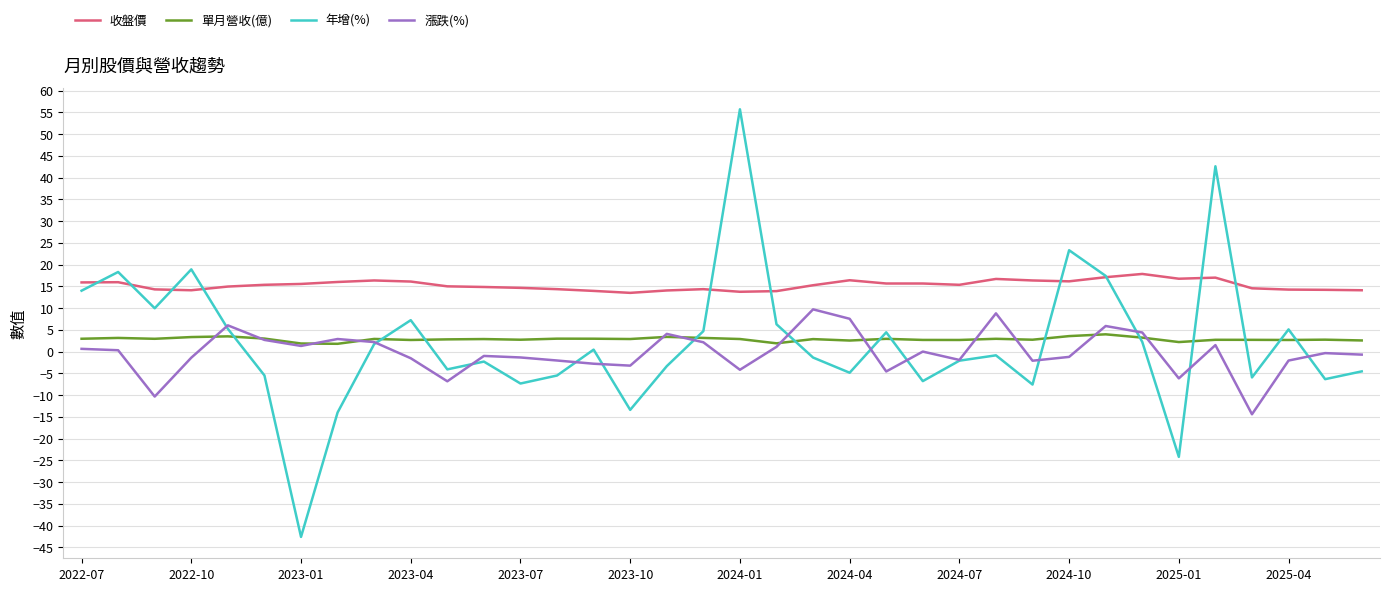

List the series in order of their peak value, lowest first.

單月營收(億), 漲跌(%), 收盤價, 年增(%)